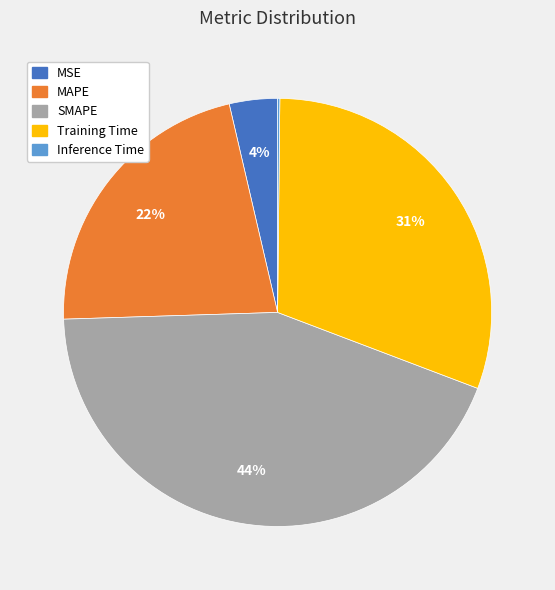

Is it true that MAPE is 34% of the pie?

False